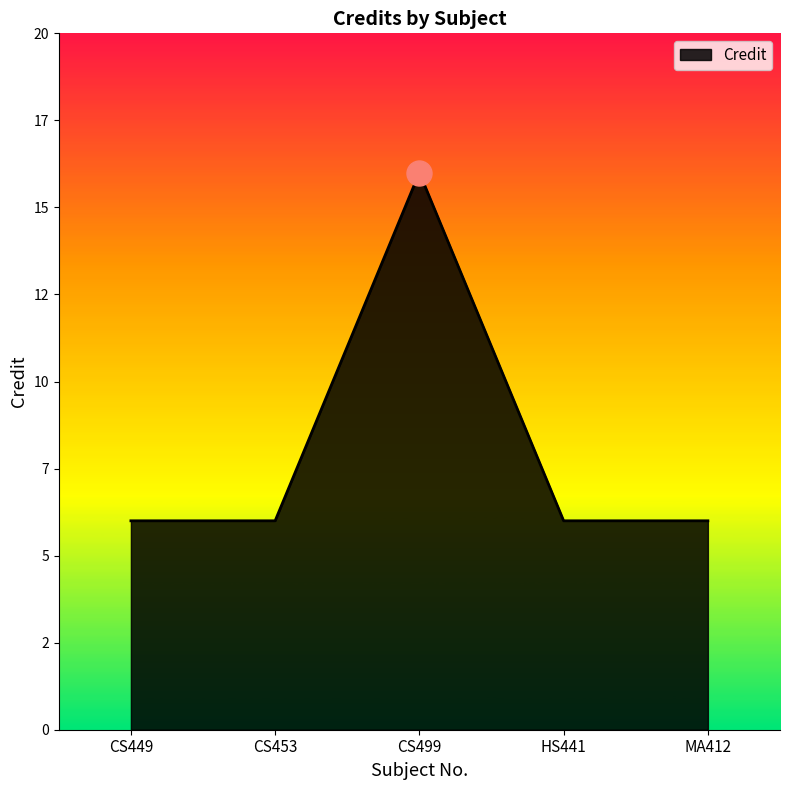

Is this an area chart (filled region under the line)?

Yes